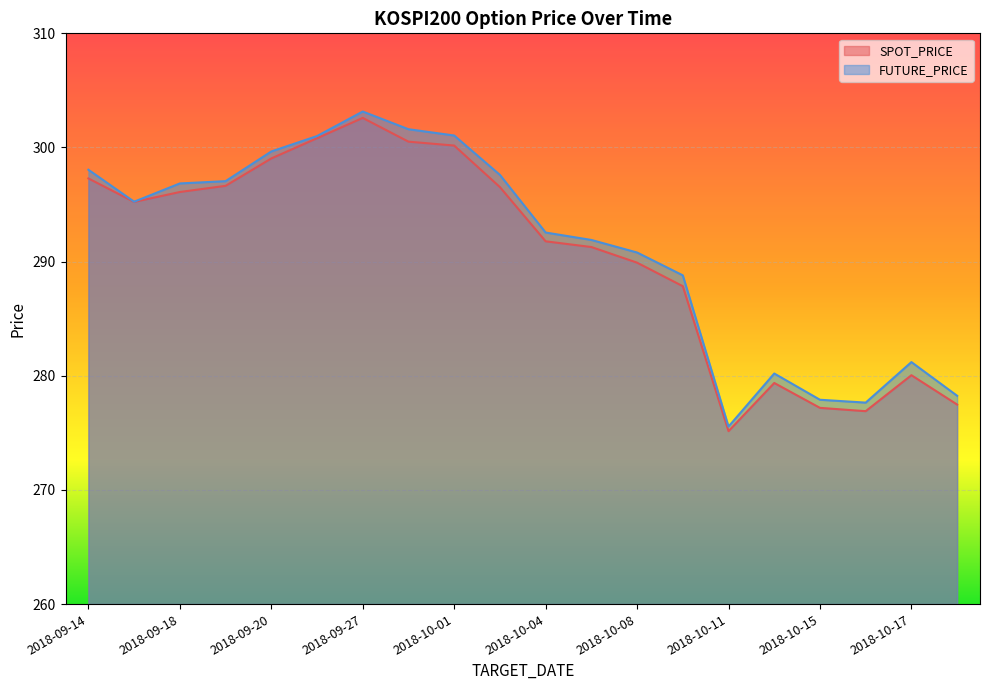

True or false: SPOT_PRICE has a value of 493.3 at 2018-10-16.

False